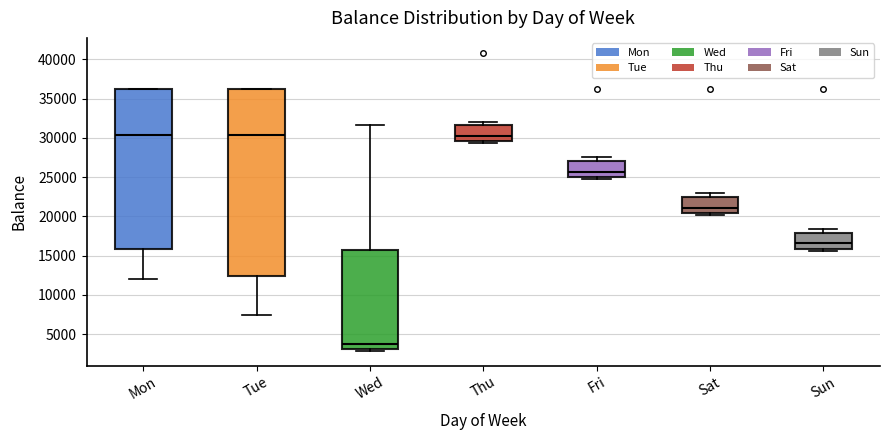

Where does the median line of the box for Fri sit on the y-axis? The values are not printed on the chart, so give them approximately, as read against the axis.

25500